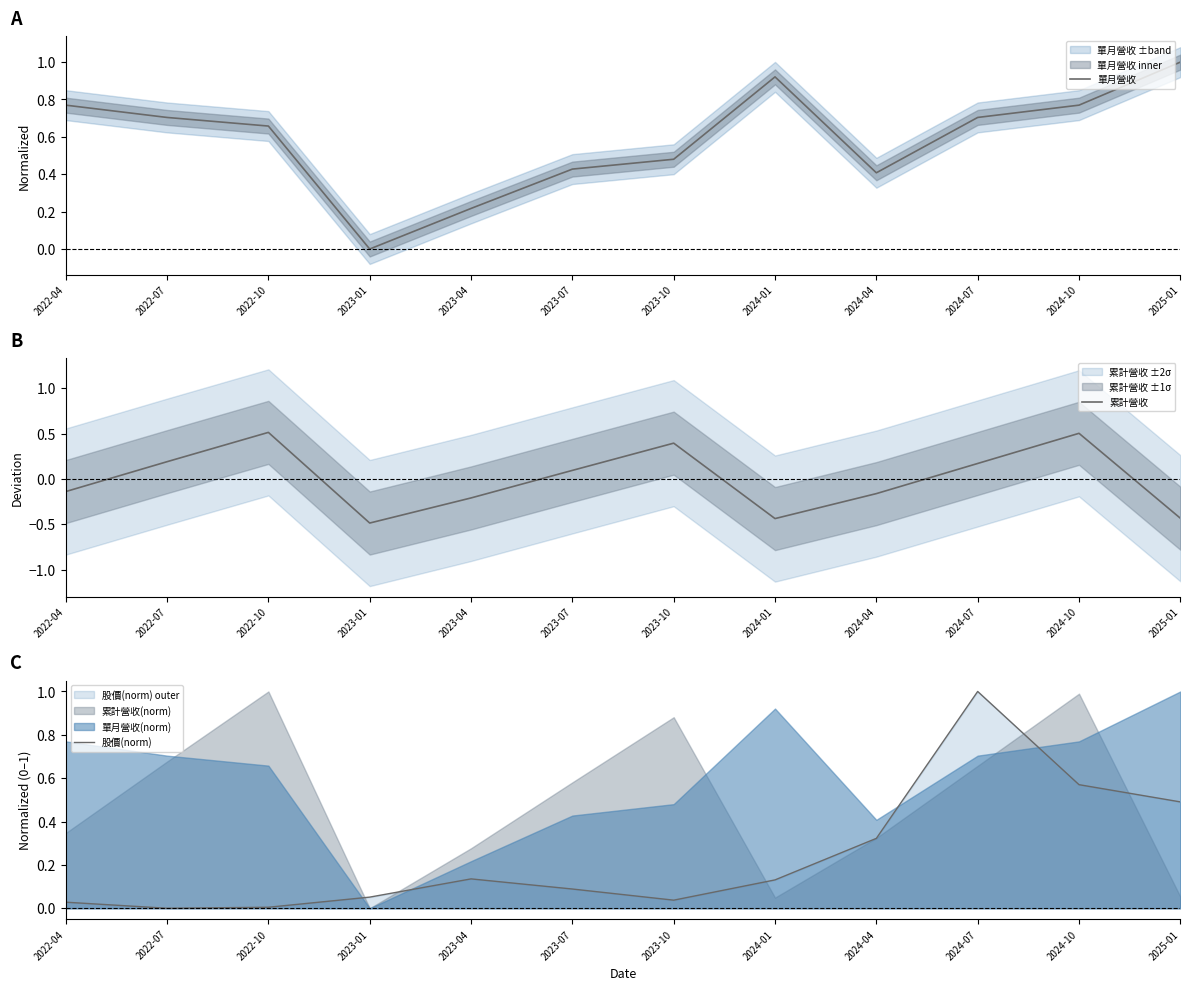

Reading left to right, transcribe all the data shown in this chart.

單月營收: 2022-04=0.8	2022-07=0.7	2022-10=0.7	2023-01=0.0	2023-04=0.2	2023-07=0.4	2023-10=0.5	2024-01=0.9	2024-04=0.4	2024-07=0.7	2024-10=0.8	2025-01=1.0
累計營收: 2022-04=-0.1	2022-07=0.2	2022-10=0.5	2023-01=-0.5	2023-04=-0.2	2023-07=0.1	2023-10=0.4	2024-01=-0.4	2024-04=-0.2	2024-07=0.2	2024-10=0.5	2025-01=-0.4
股價(norm): 2022-04=0.0	2022-07=0.0	2022-10=0.0	2023-01=0.1	2023-04=0.1	2023-07=0.1	2023-10=0.0	2024-01=0.1	2024-04=0.3	2024-07=1.0	2024-10=0.6	2025-01=0.5